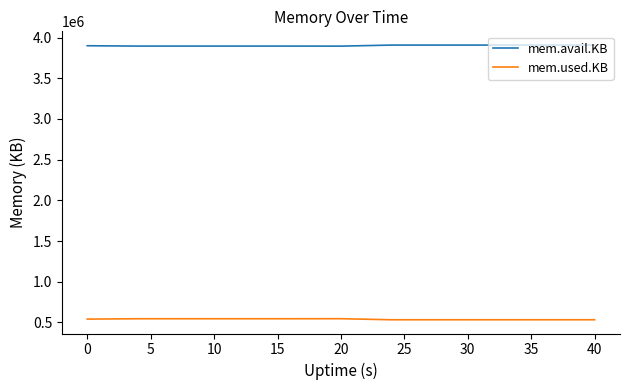

What is the minimum value shown in the chart?

532476